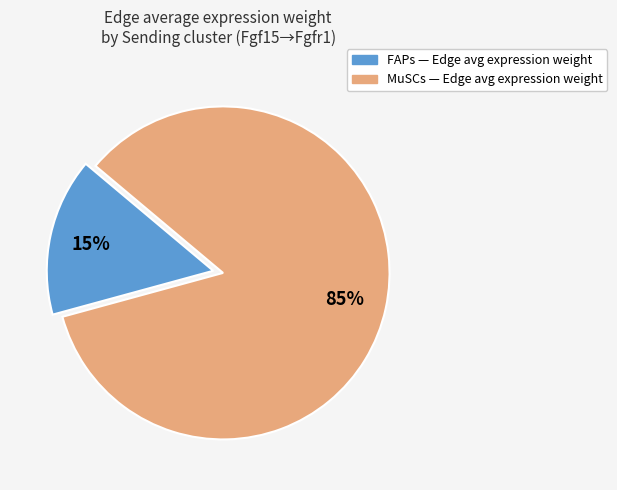

Count the number of slices in the pie.

2